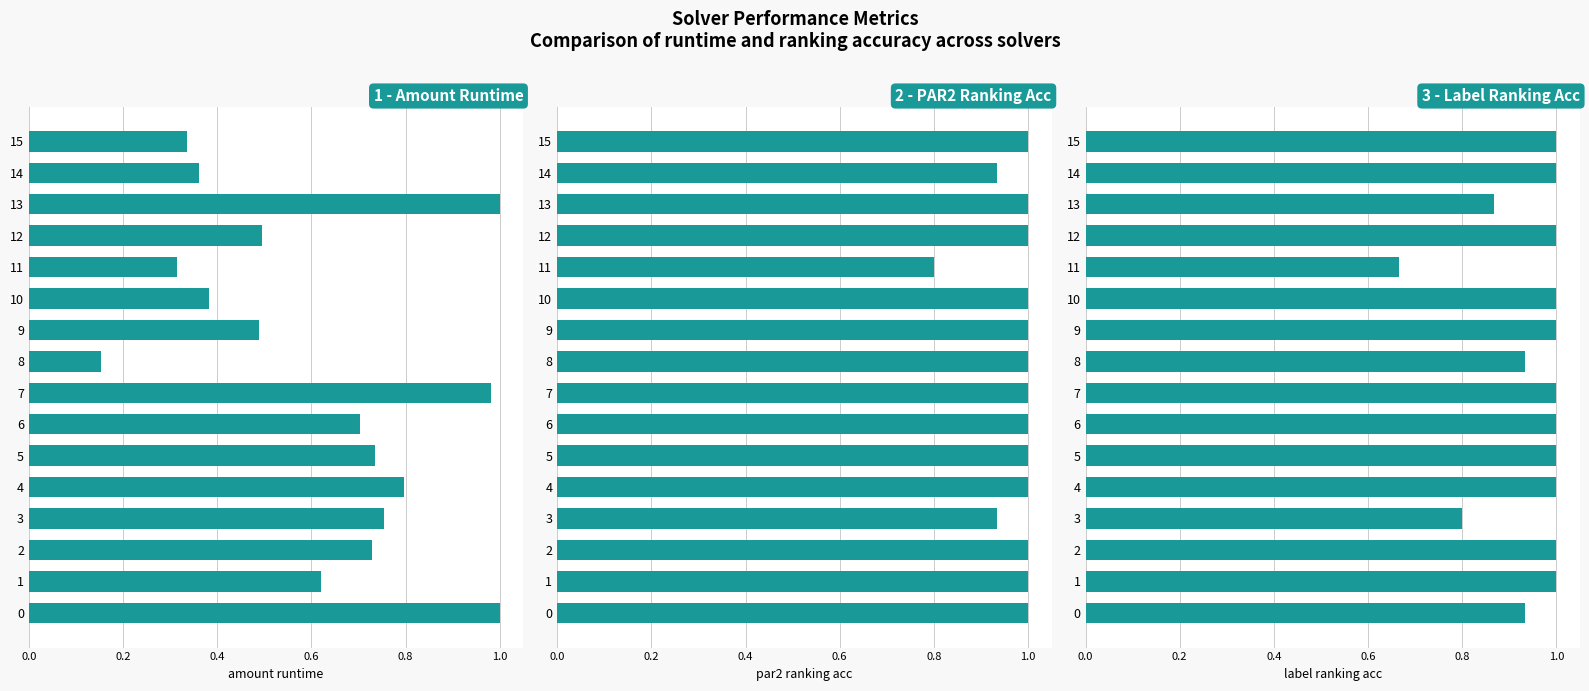

What is the difference between the maximum and minimum values in the label_ranking_acc series?

0.3